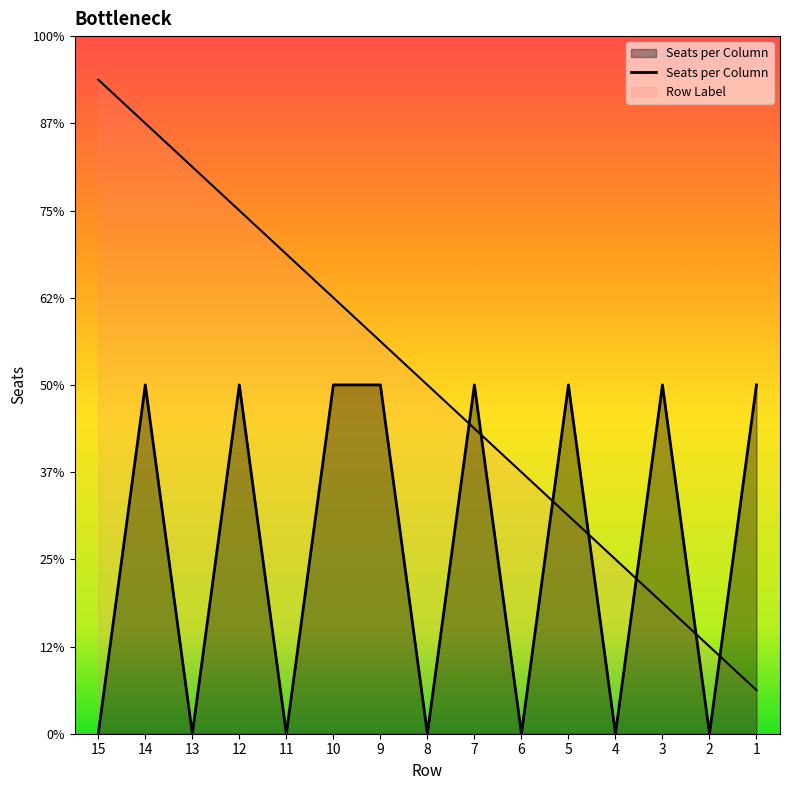

How many lines are shown in the chart?

2